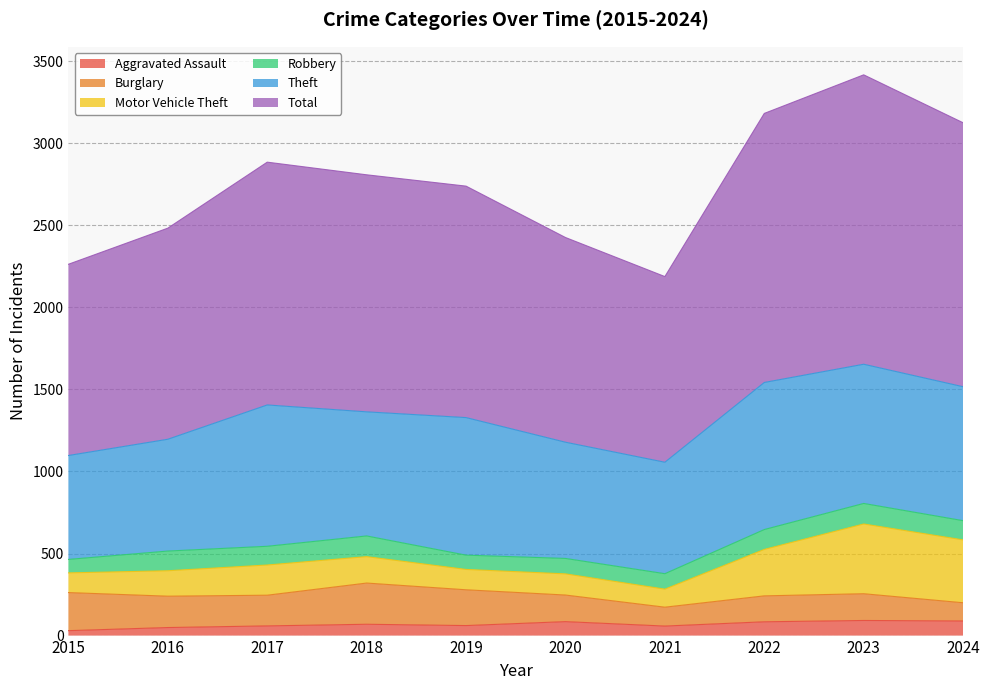

How many values in the Theft series exceed 816?

4